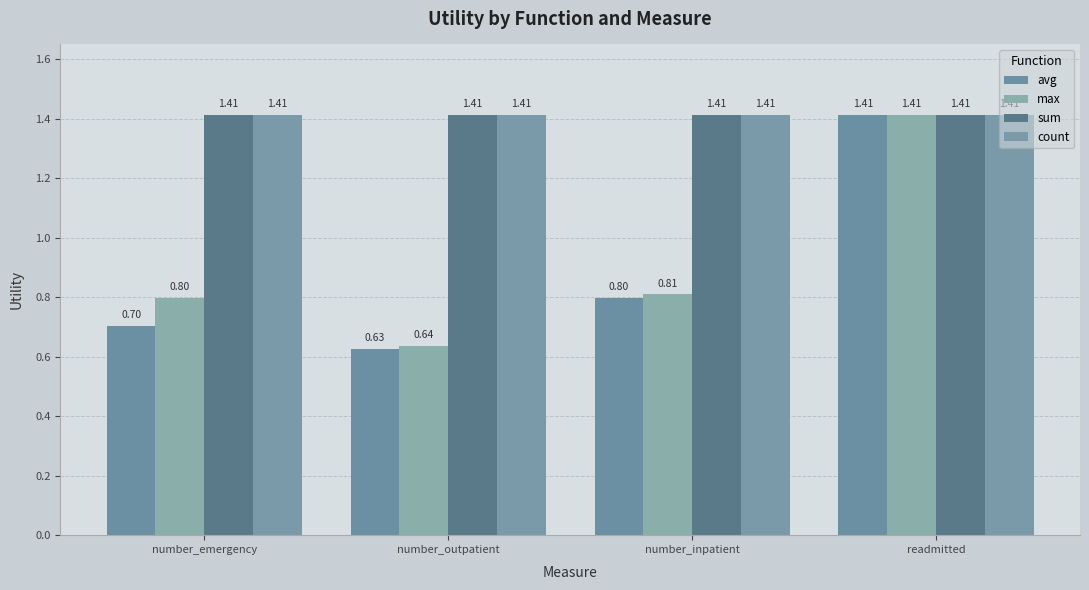

At which category is the sum across all series the highest?

readmitted